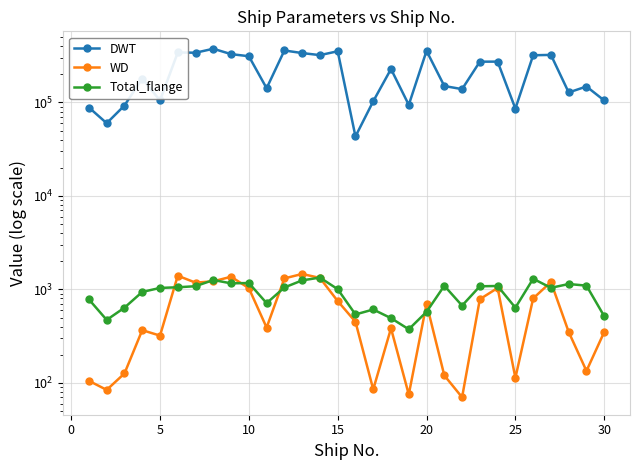

Is this an area chart (filled region under the line)?

No